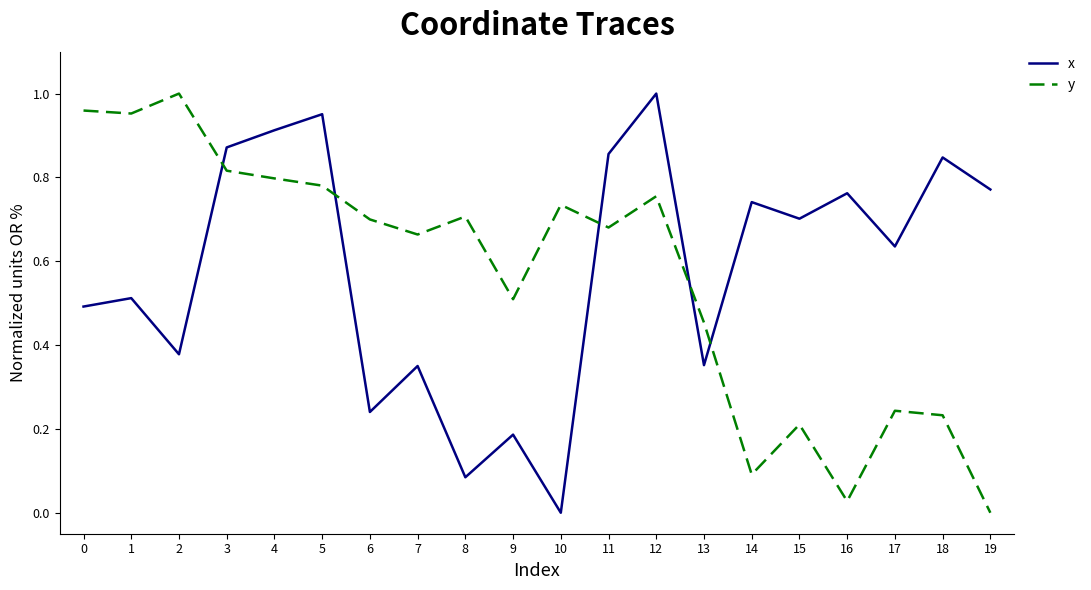

Where do y and x first cross each other?

2 and 3